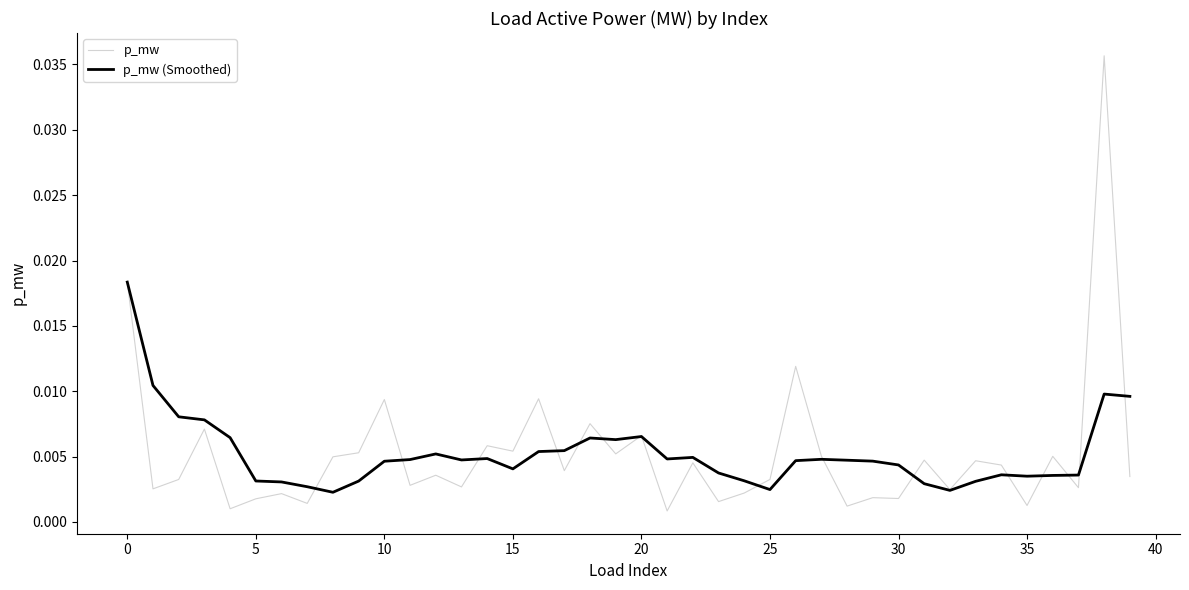

Rank the series by their maximum value, from lowest to highest.

p_mw (Smoothed), p_mw